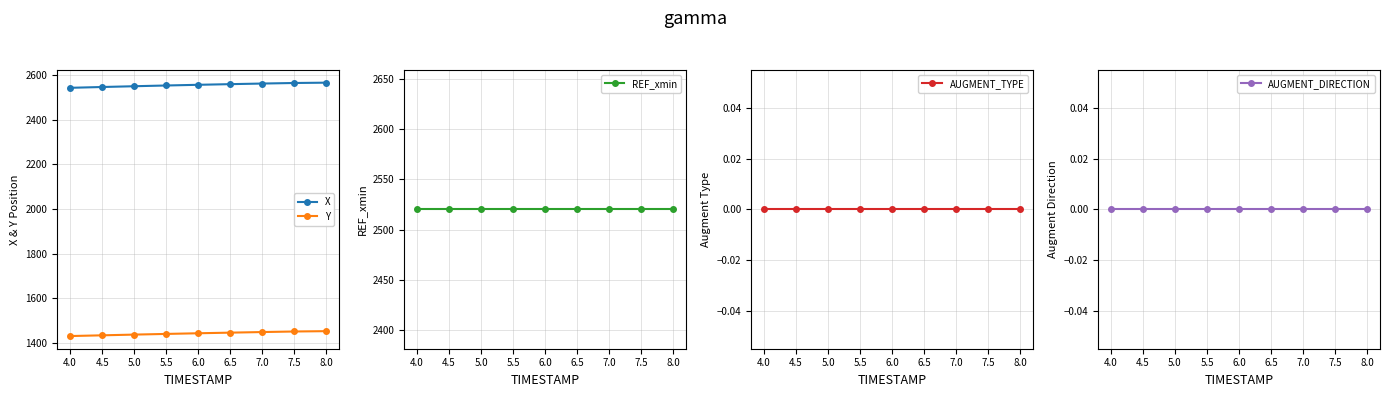

What is the value of the Y point at the 7th from the left?

1447.8